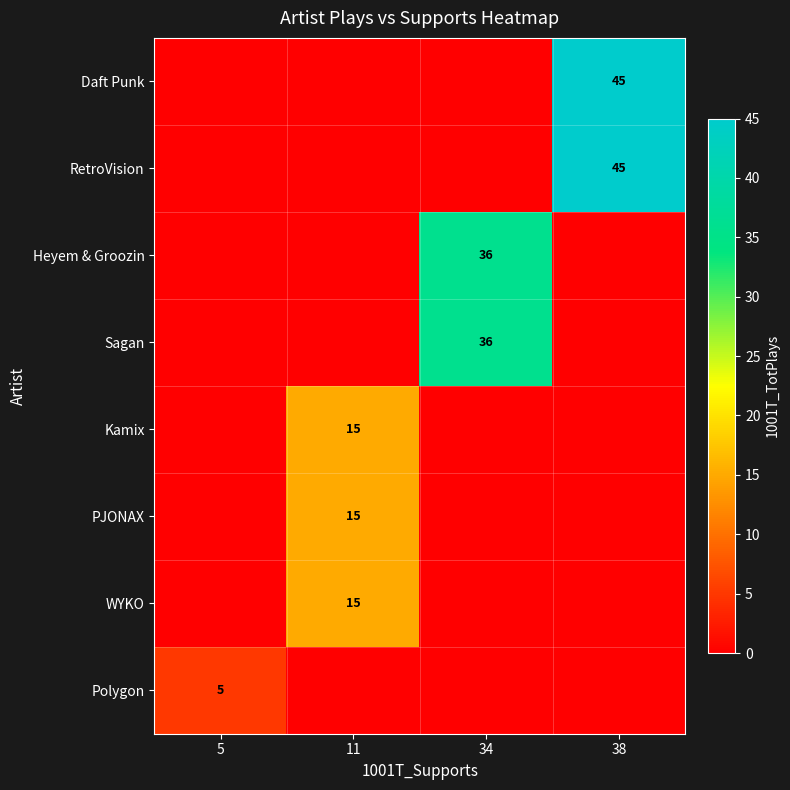

Which series has the widest spread of values?

row_0